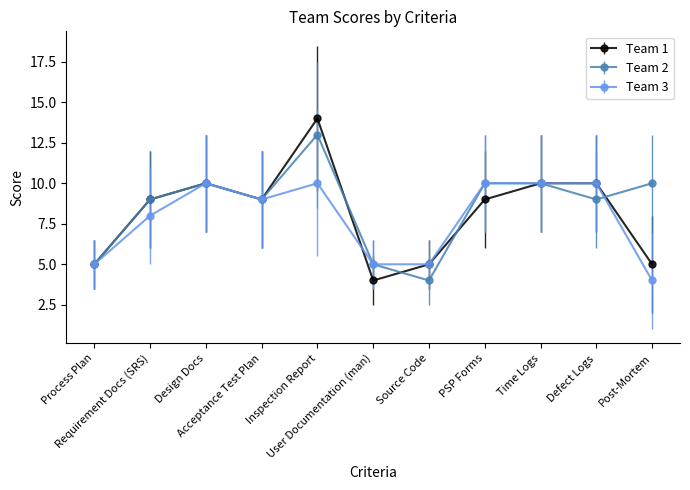

Rank the series by their average value, from lowest to highest.

Team 3, Team 1, Team 2